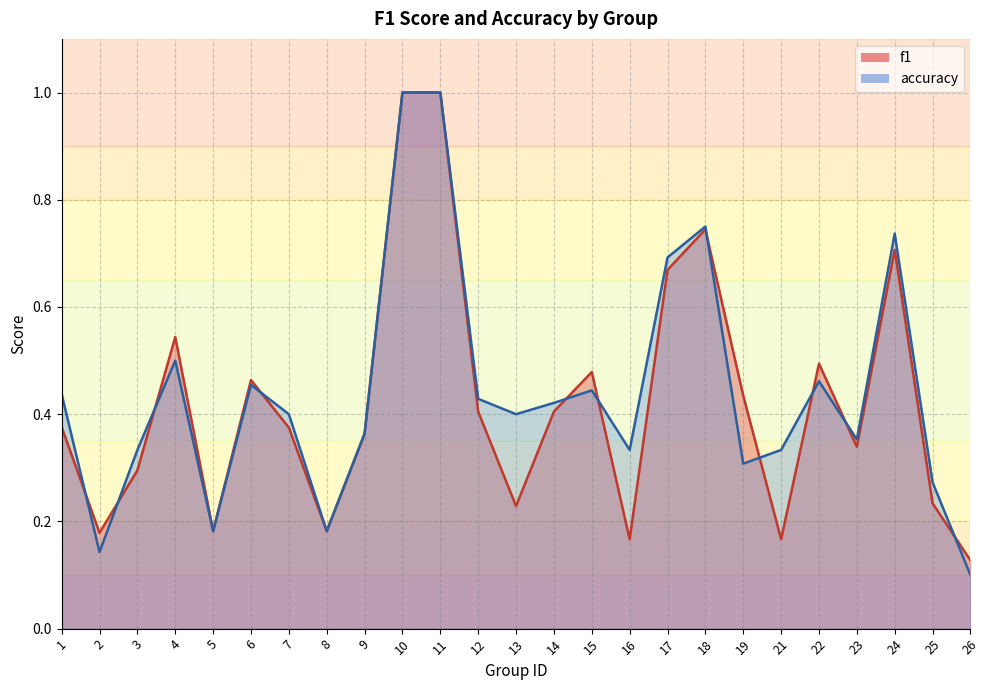

What is the value of the accuracy point at the 1st from the left?

0.4